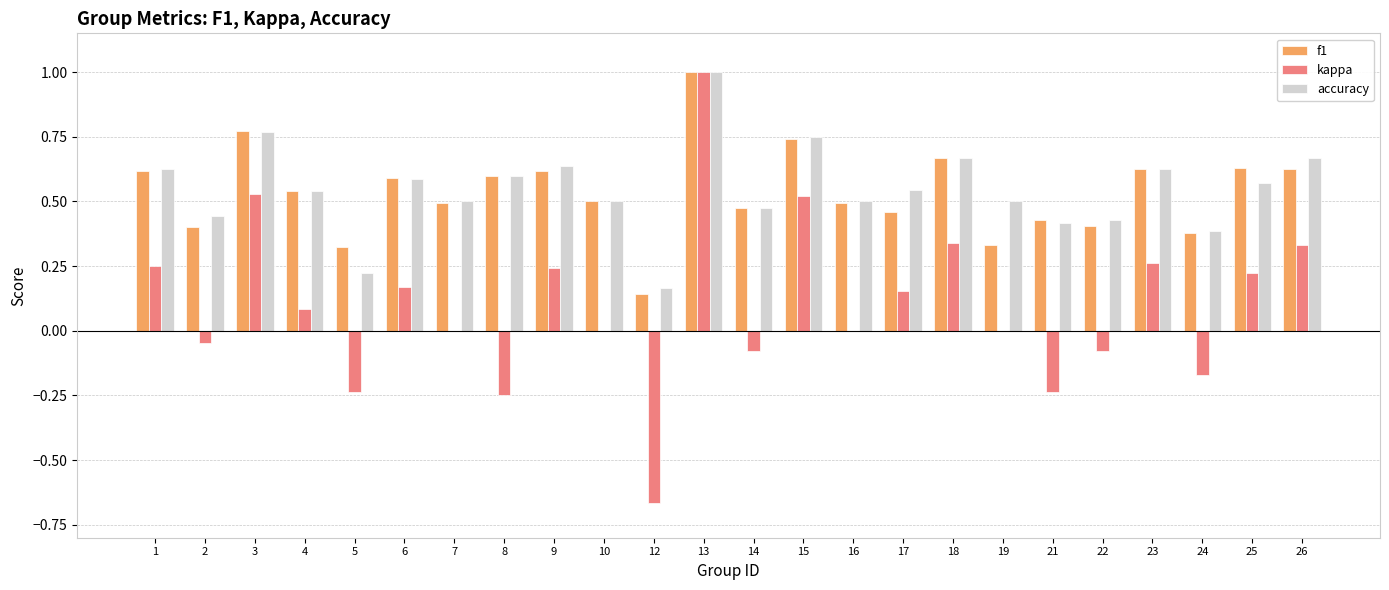

The value of accuracy at 12 is 0.3. True or false?

False